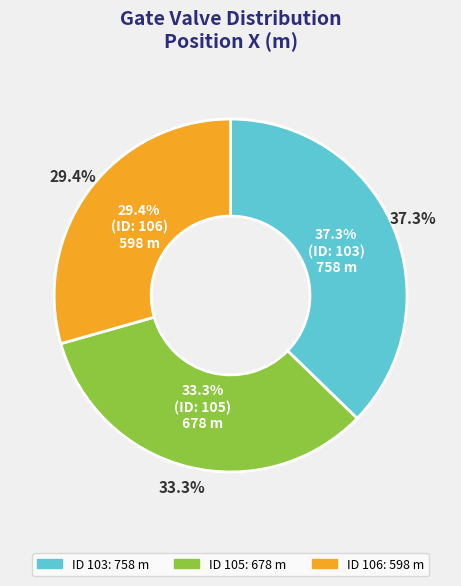

To the nearest percent, what portion does 105 represent?

33%